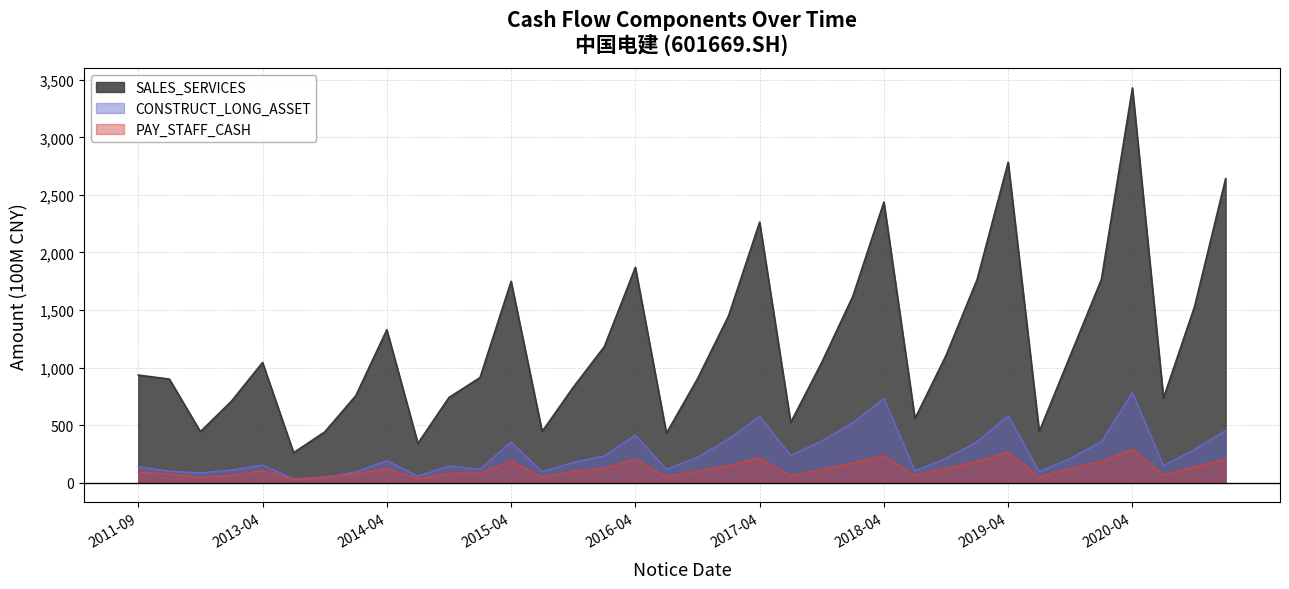

True or false: PAY_STAFF_CASH and SALES_SERVICES intersect in this chart.

False